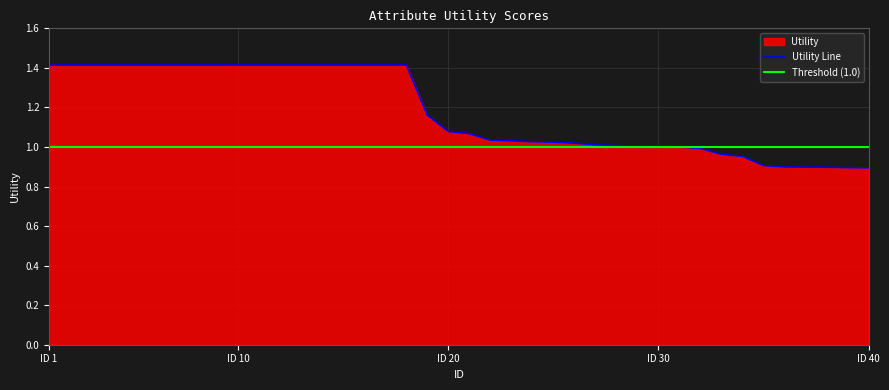

Does the chart display data point markers on the line(s)?

No